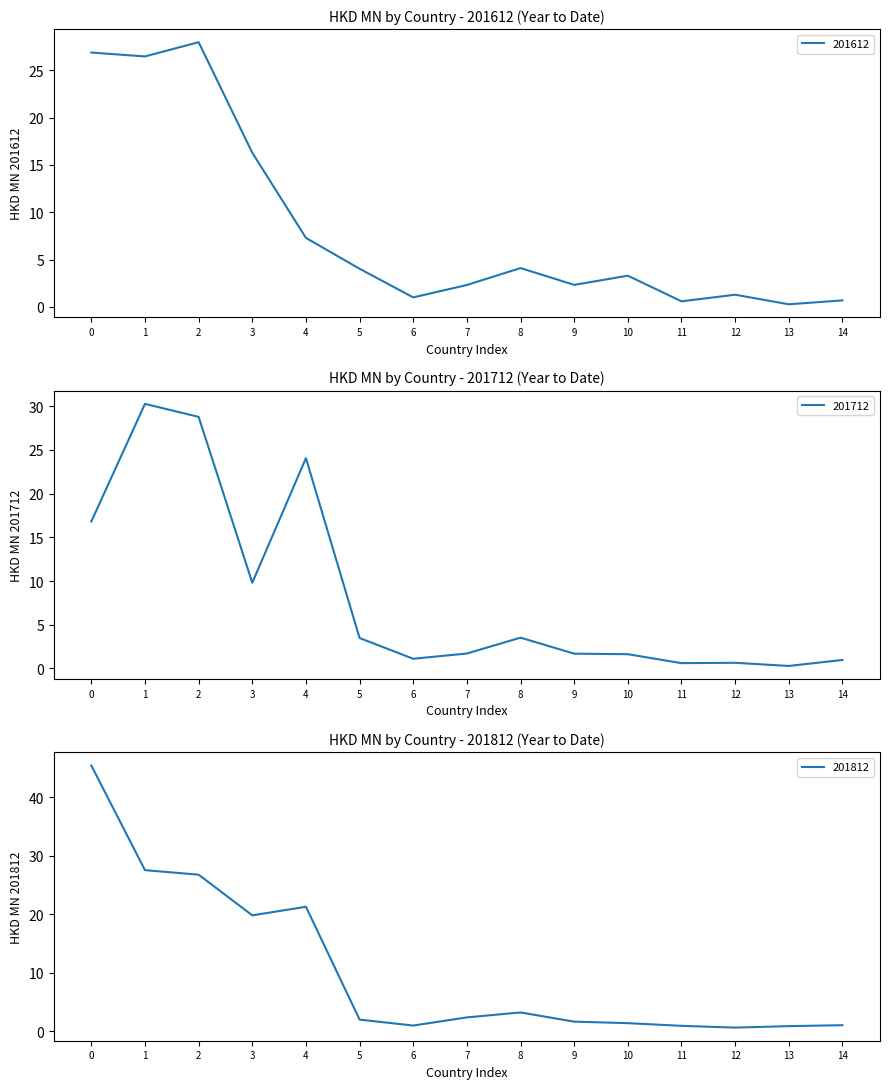

Is it true that 201812 equals 1.0 at 6?

True